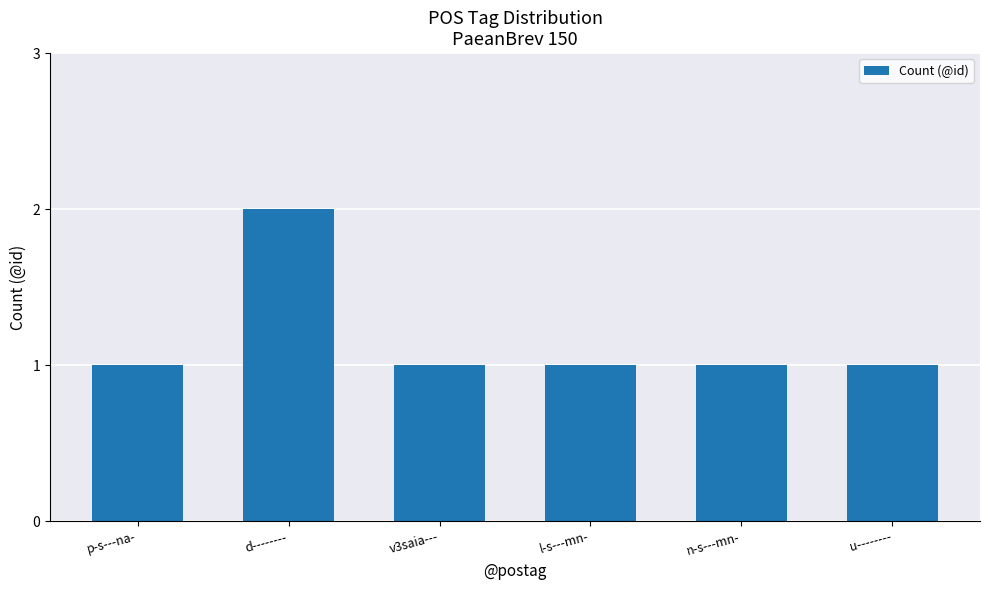

Reading left to right, extract all data points from this chart.

1	2	1	1	1	1